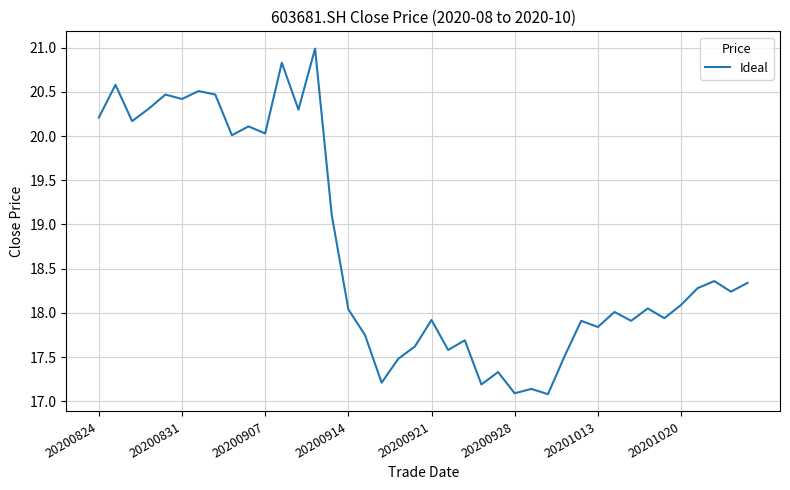

What is the minimum value shown in the chart?

17.1